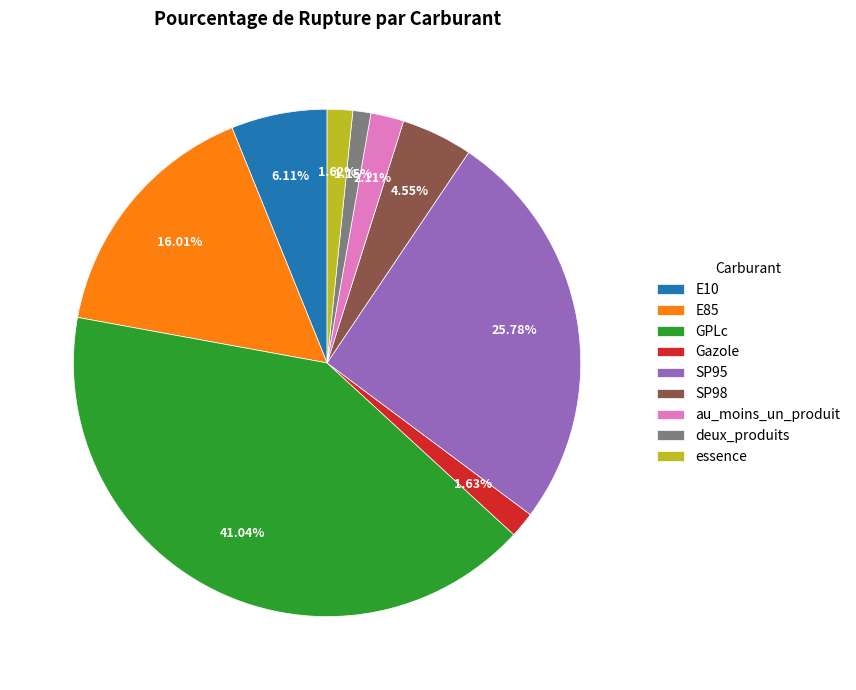

Is the sum of E10 and SP98 greater than half?

No